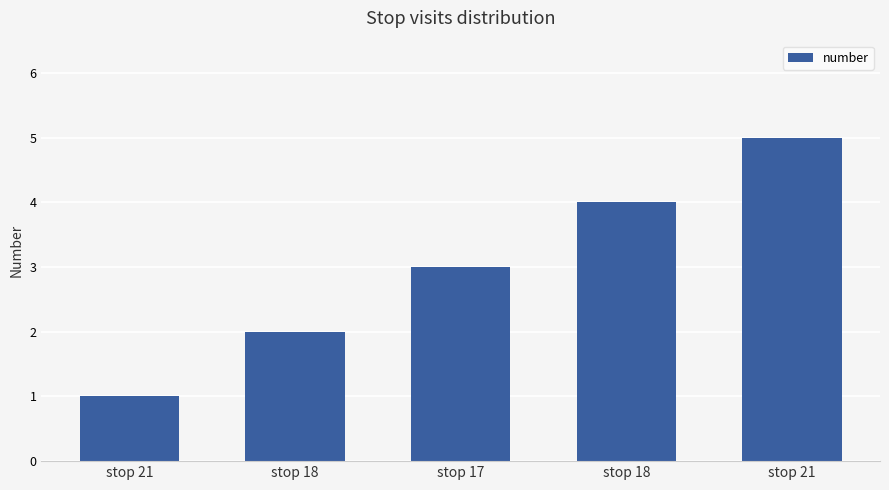

What is the label of the 3rd bar from the right?

stop 17